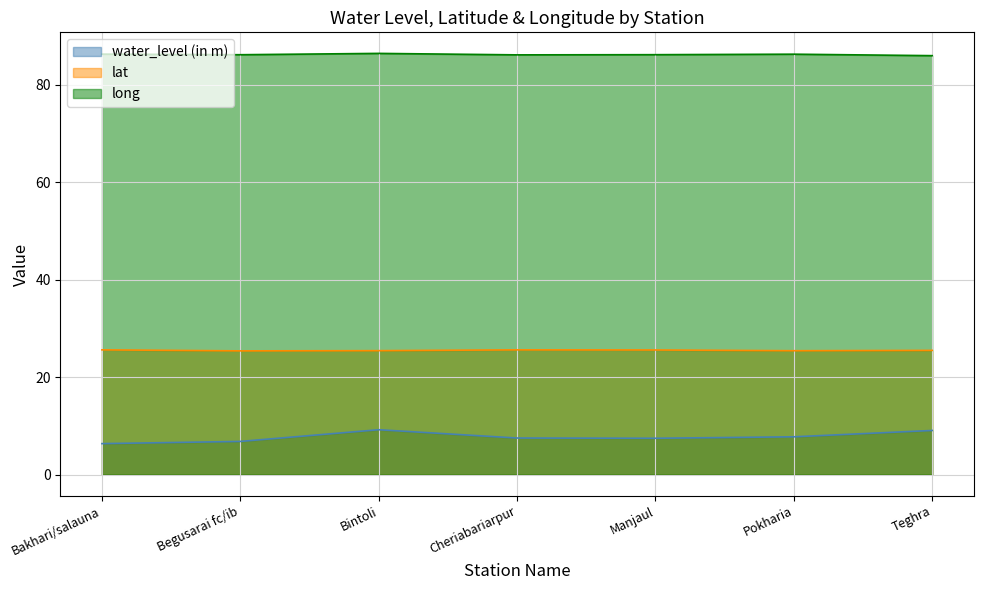

At Bakhari/salauna, list the series in order from smallest to largest.

water_level (in m), lat, long